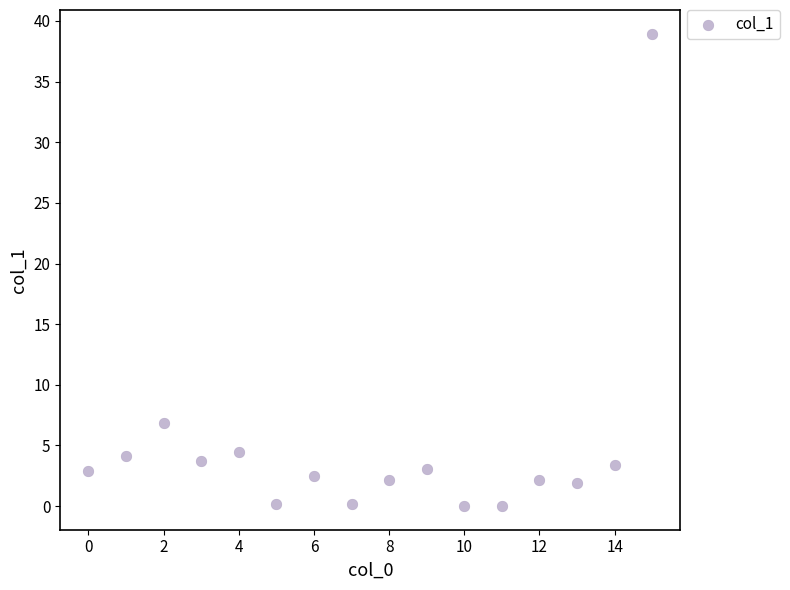

What is the range of Y values (max minus min)?

39.0